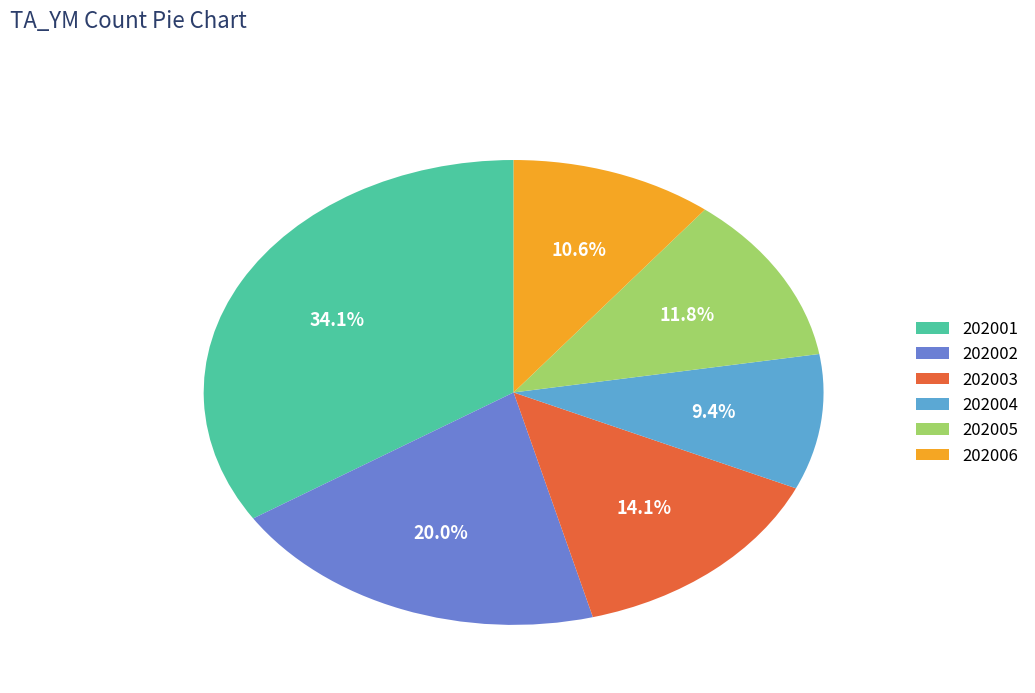

True or false: 202005 accounts for 12% of the total.

True